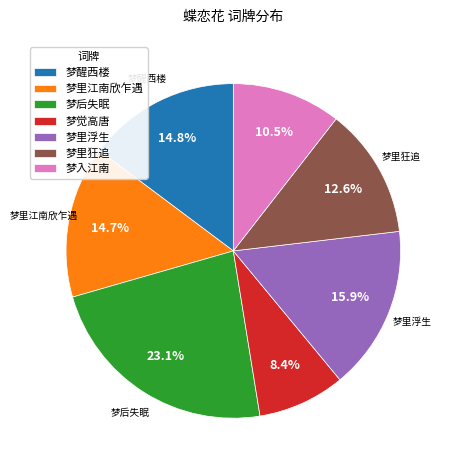

Count the number of slices in the pie.

7